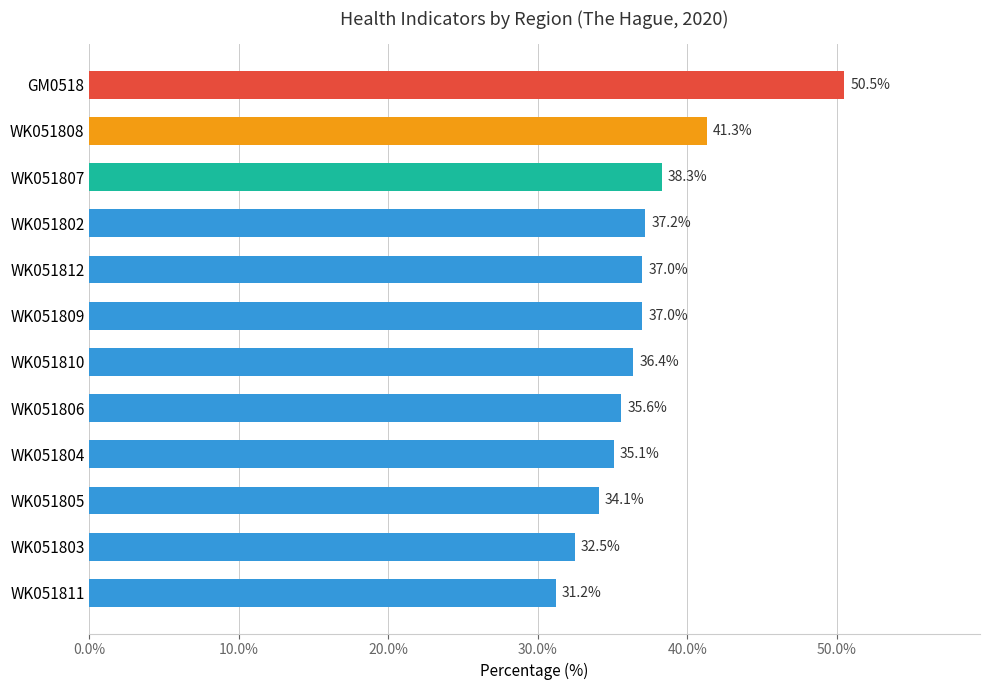

Is it true that the value at WK051802 is 37.2?

True